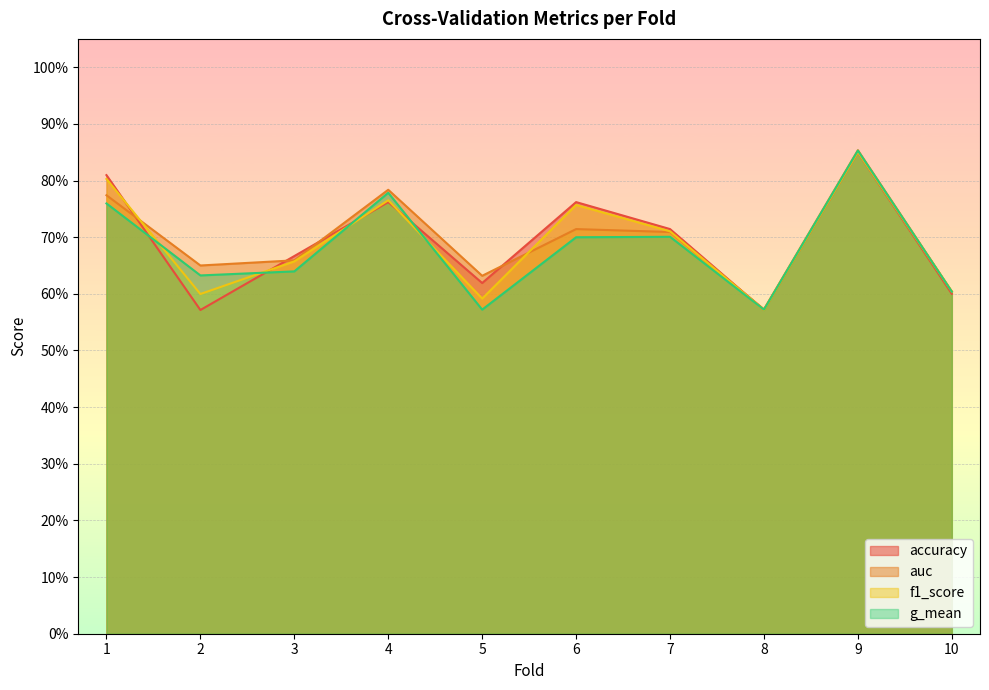

In accuracy, how many points are higher than both neighbors (excluding endpoints)?

3